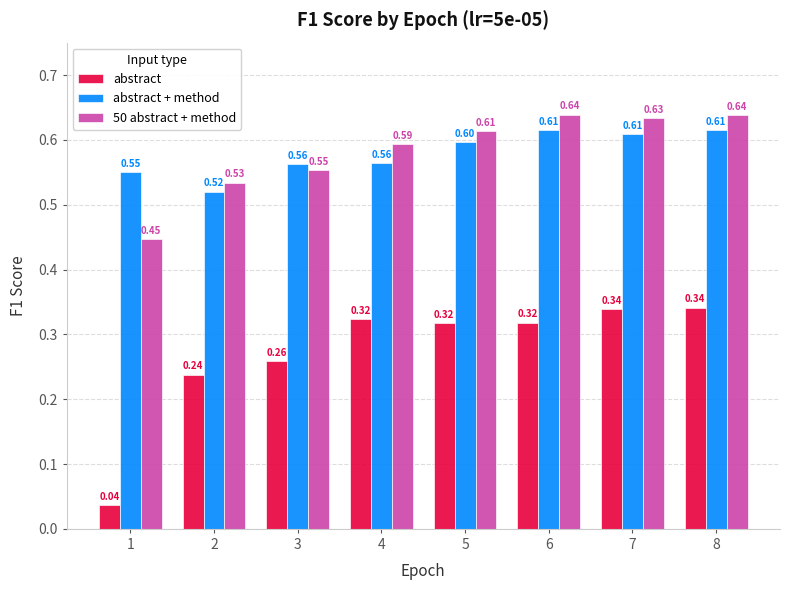

What is the average value of the abstract + method series?

0.6